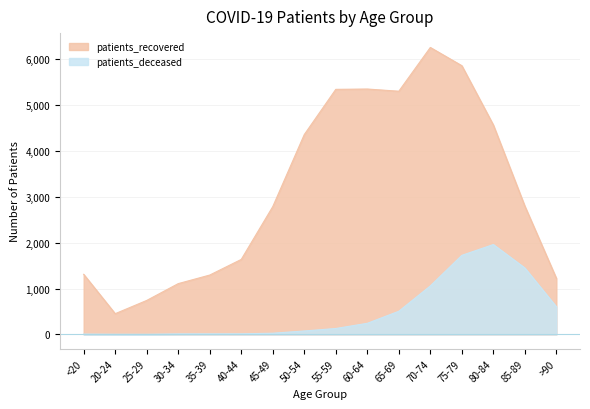

What position from the left is 35-39?

5